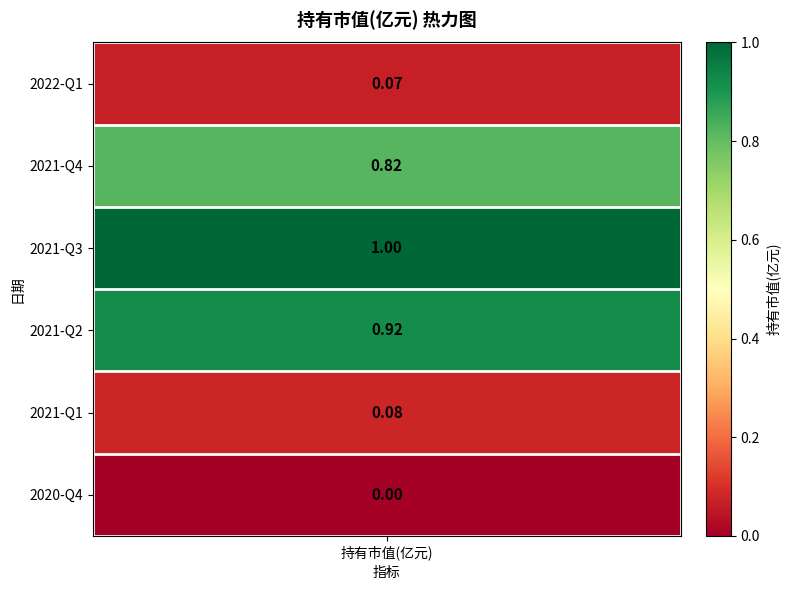

What is the difference between the values at 2021-Q2 and 2022-Q1?

0.9